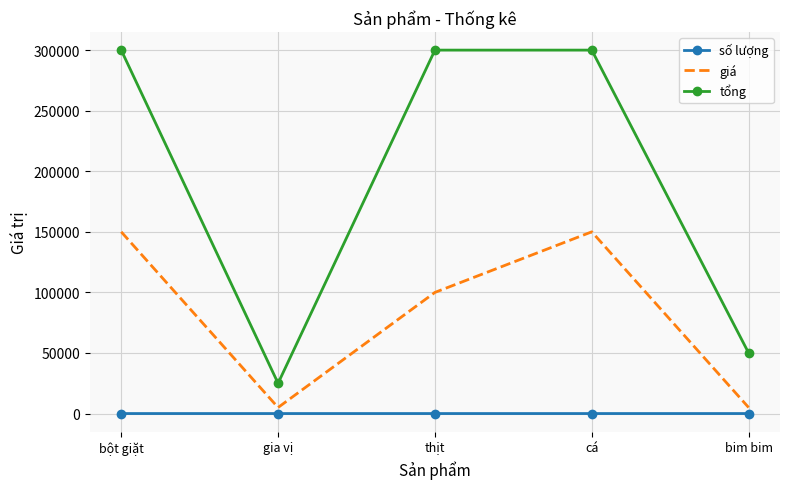

What are all the series names shown in the legend?

số lượng, giá, tổng